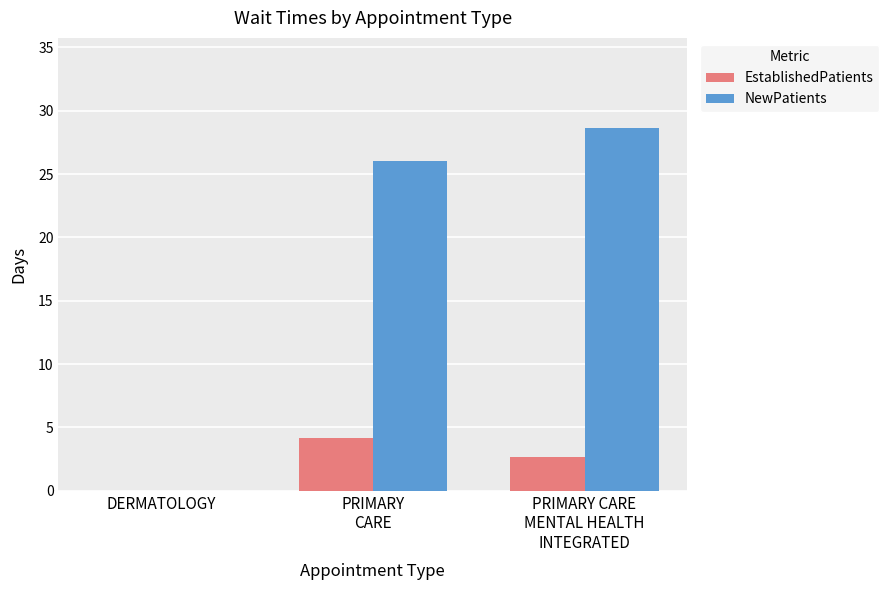

True or false: EstablishedPatients has a value of 0.0 at DERMATOLOGY.

True